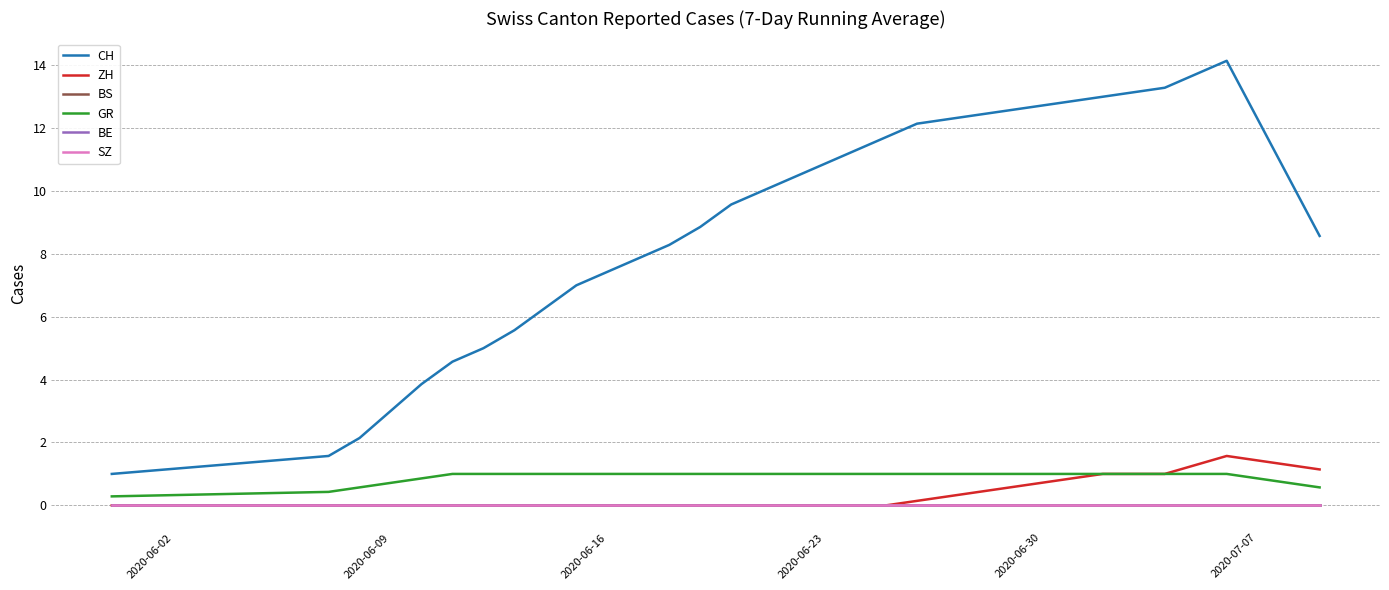

What is the greatest value displayed?

14.1